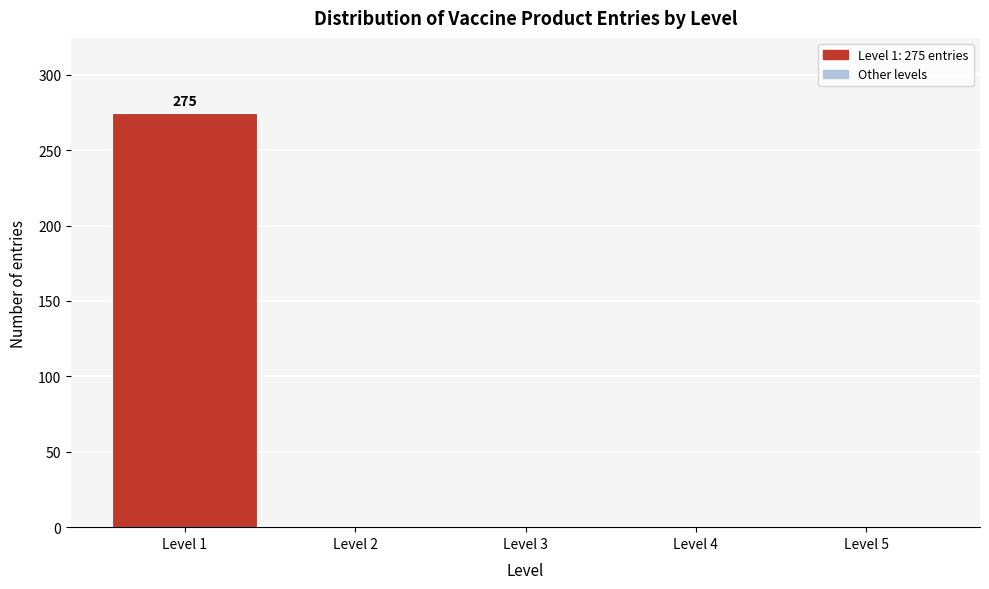

Over which range of the x-axis is the bar tallest?

0.5 to 1.5